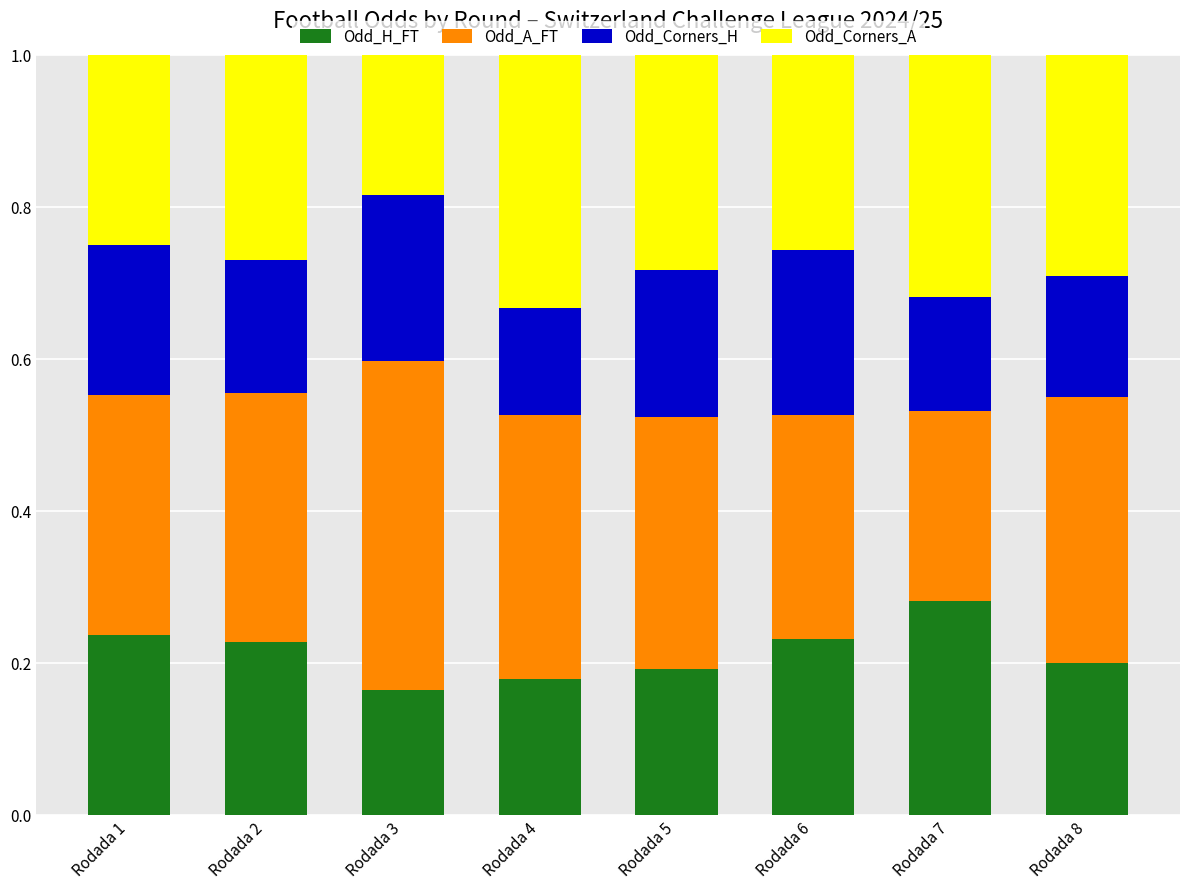

The Odd_H_FT series shows 0.3 at Rodada 3. True or false?

False